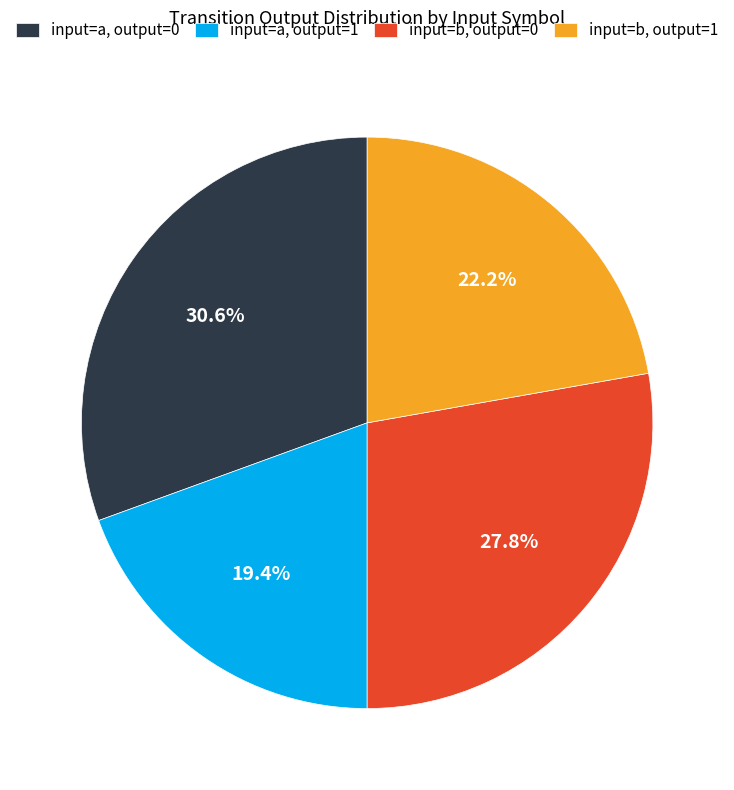

Between input=a, output=0 and input=a, output=1, which is larger?

input=a, output=0